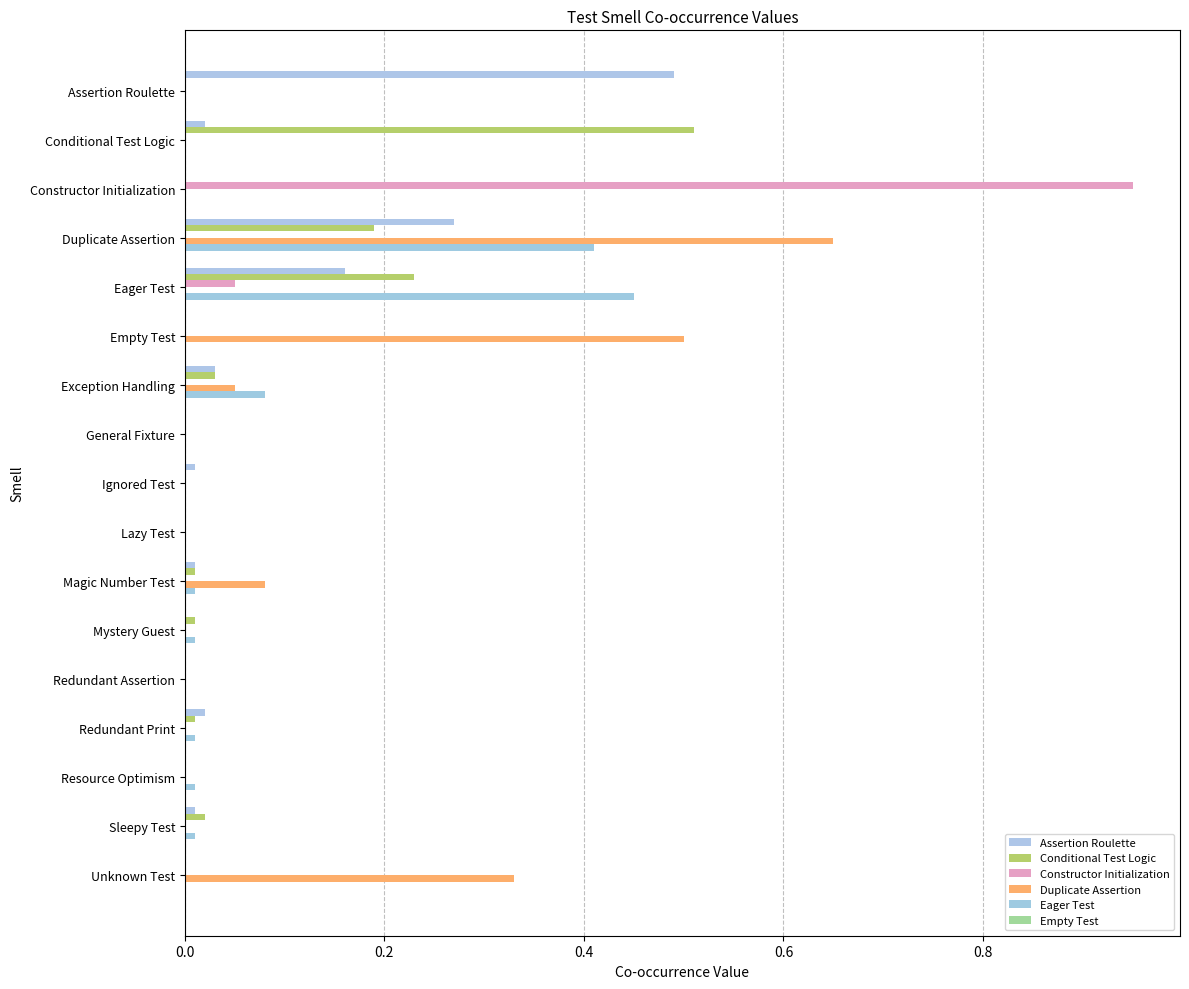

What is the highest value of the Conditional Test Logic series?

0.5